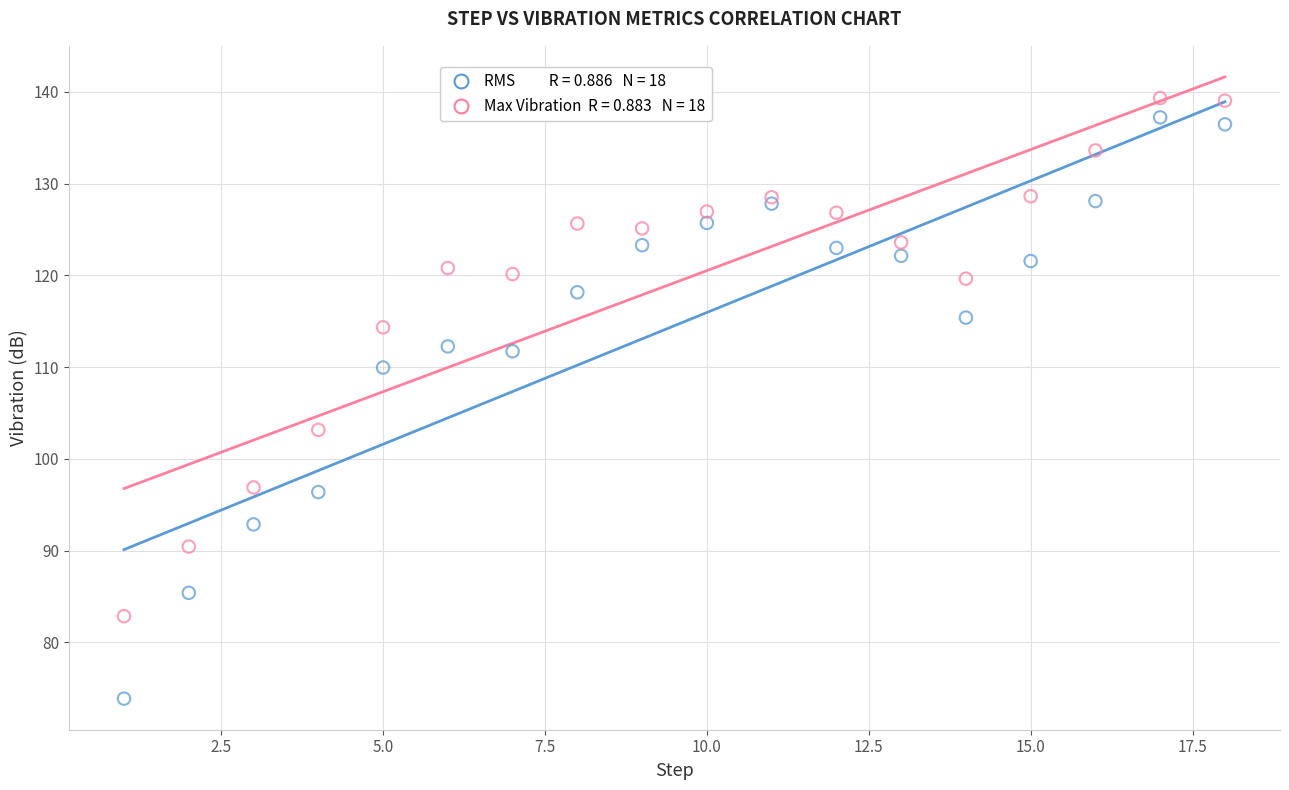

Across all series, what Y value is closest to 106?

103.2